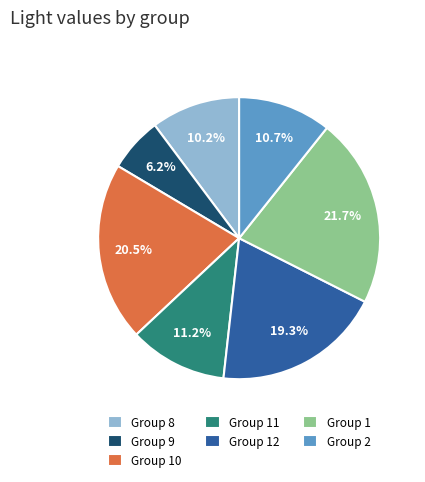

Which has a higher value, Group 11 or Group 2?

Group 11